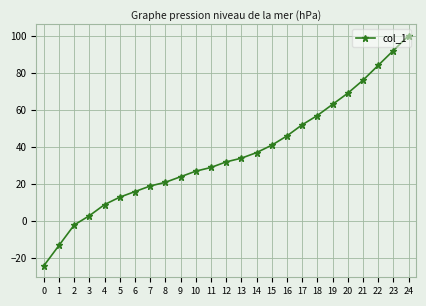

What is the difference between the values at 6 and 19?

47